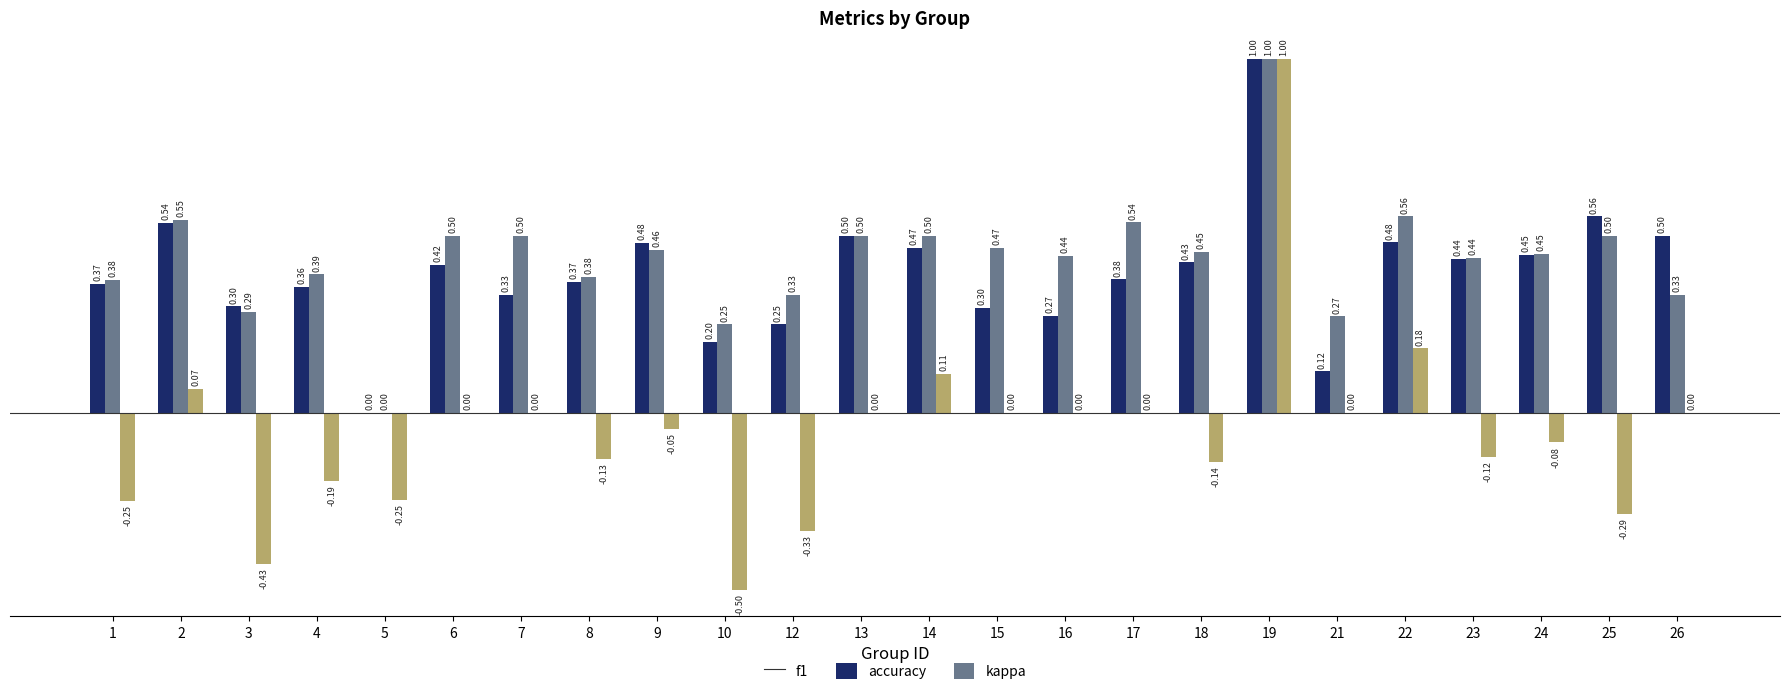

Between 2 and 3, which series saw the biggest shift?

kappa